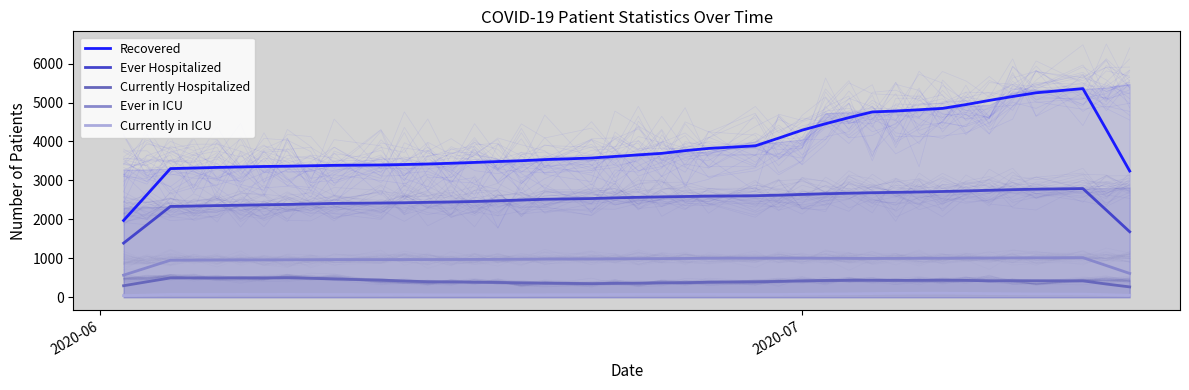

True or false: Currently in ICU has a value of 71.8 at 3.

True